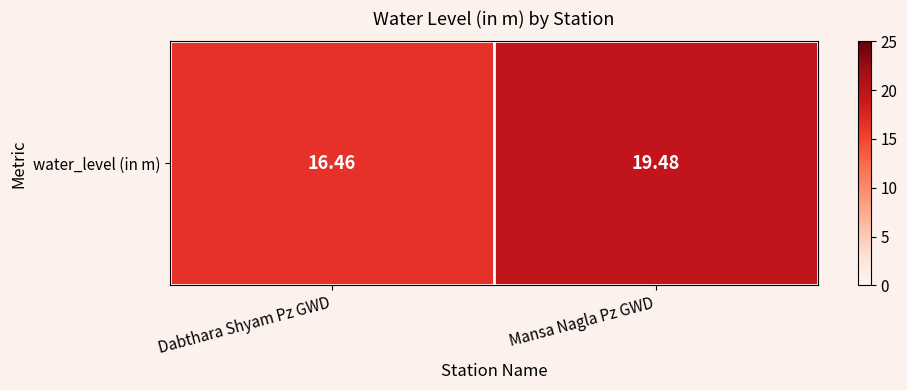

Count the number of data series in this chart.

1